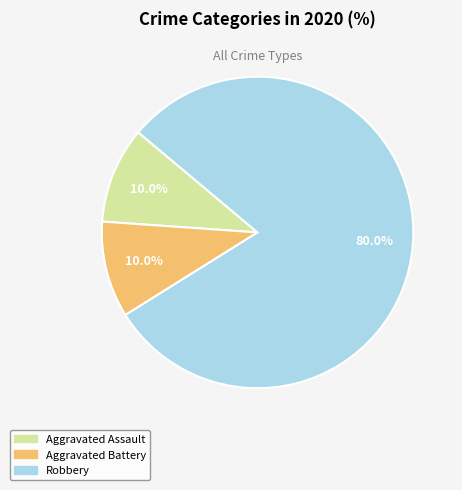

Is it true that Aggravated Battery is 1% of the pie?

False